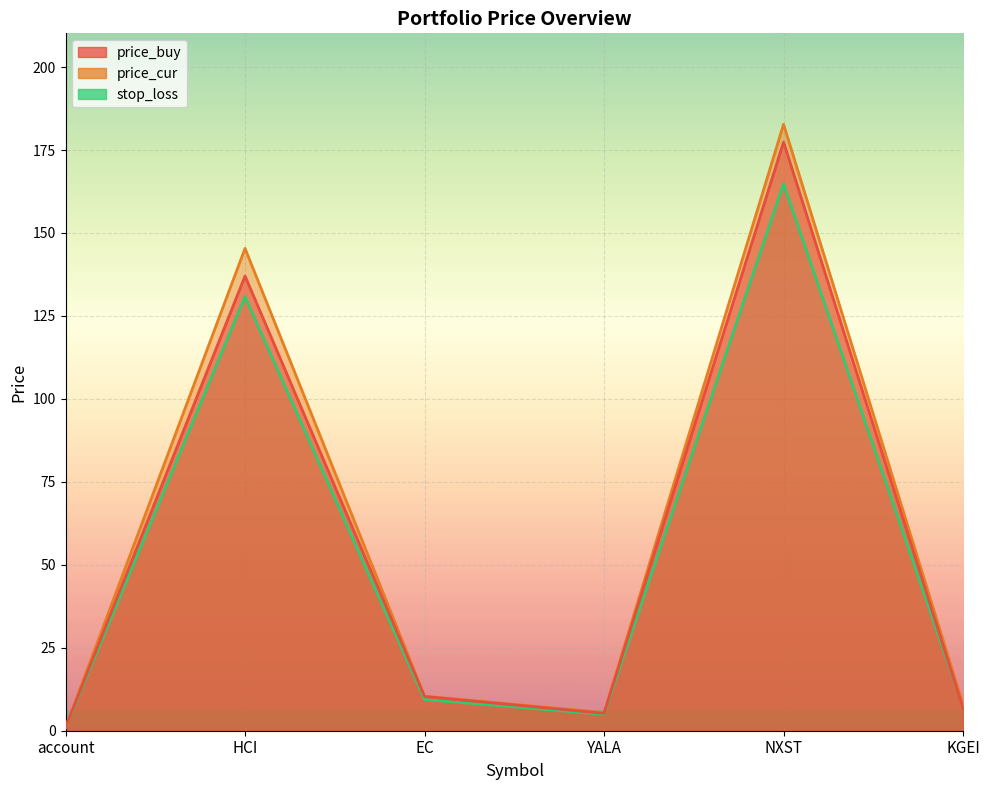

What is the label of the 3rd point from the right?

YALA